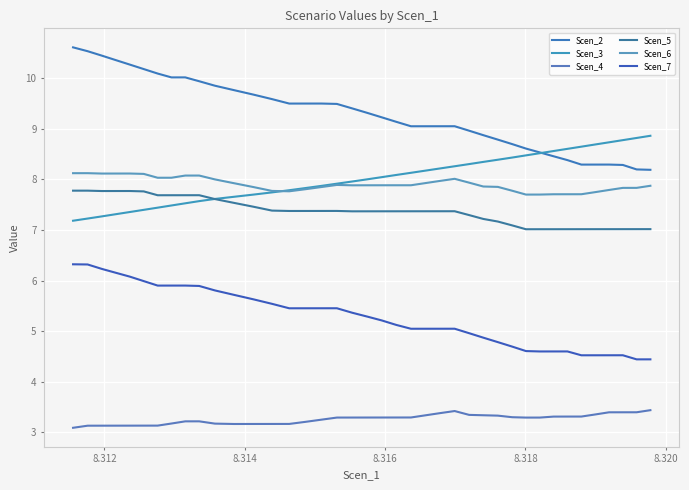

What is the maximum value shown in the chart?

10.6